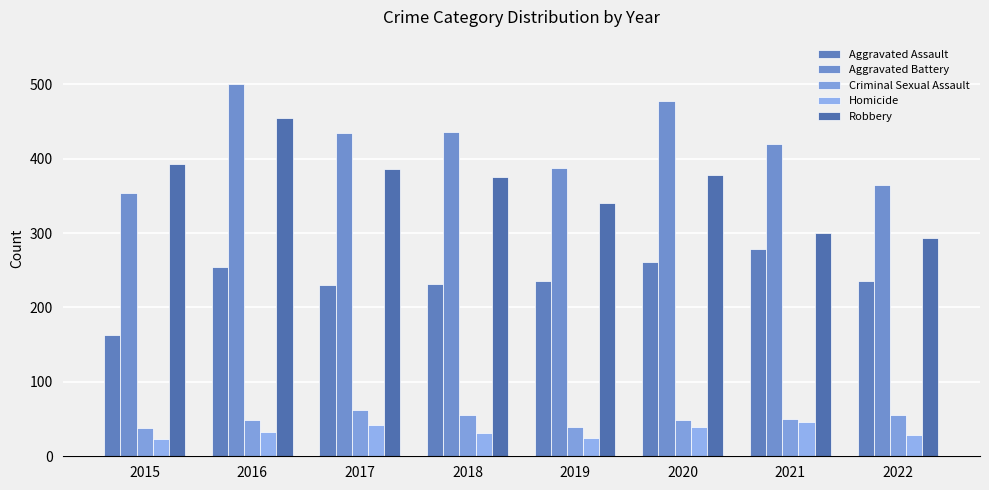

The Robbery series shows 386 at 2017. True or false?

True